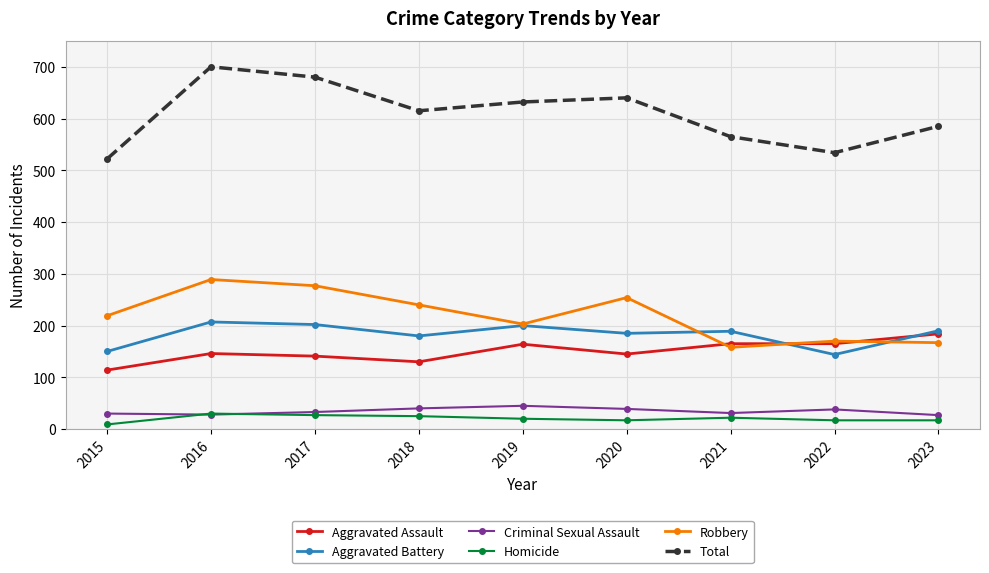

Which series has the largest range (max minus min)?

Total